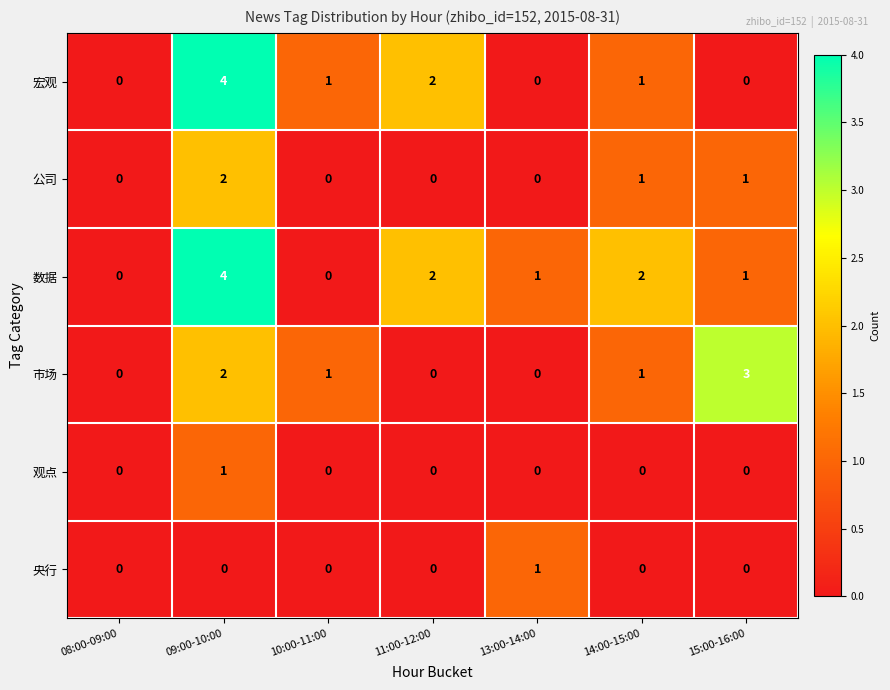

The value of 市场 at 08:00-09:00 is -2. True or false?

False